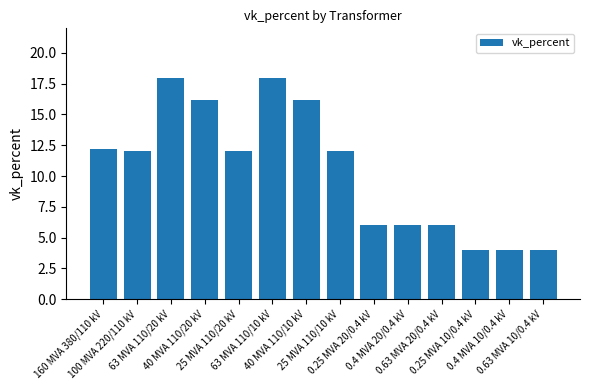

What is the smallest value displayed?

4.0